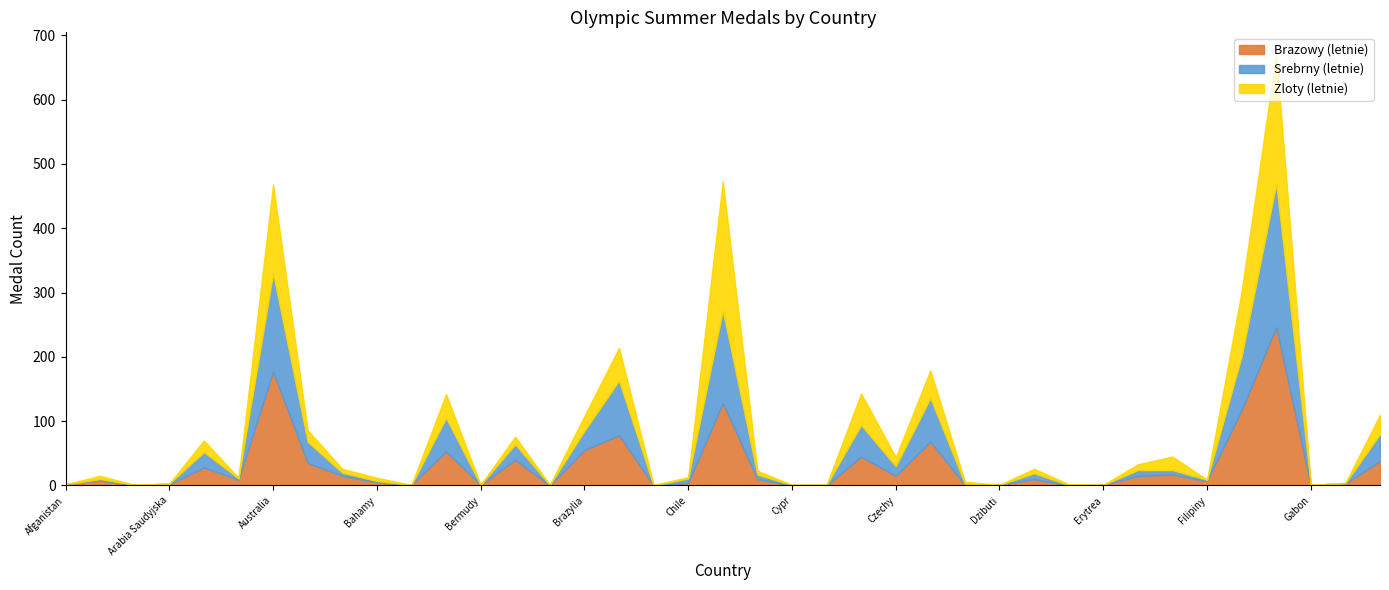

Which series changed the most between Dania and Egipt?

Srebrny (letnie)